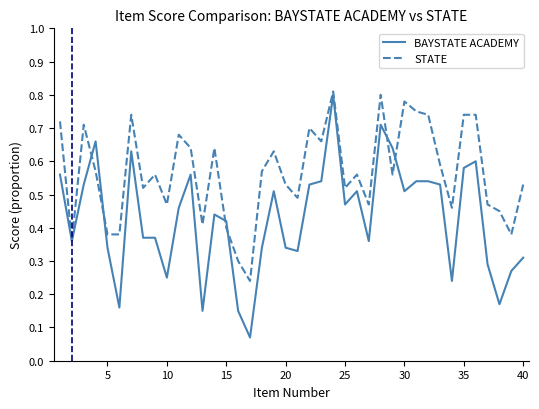

Rank the series by their average value, from highest to lowest.

STATE, BAYSTATE ACADEMY